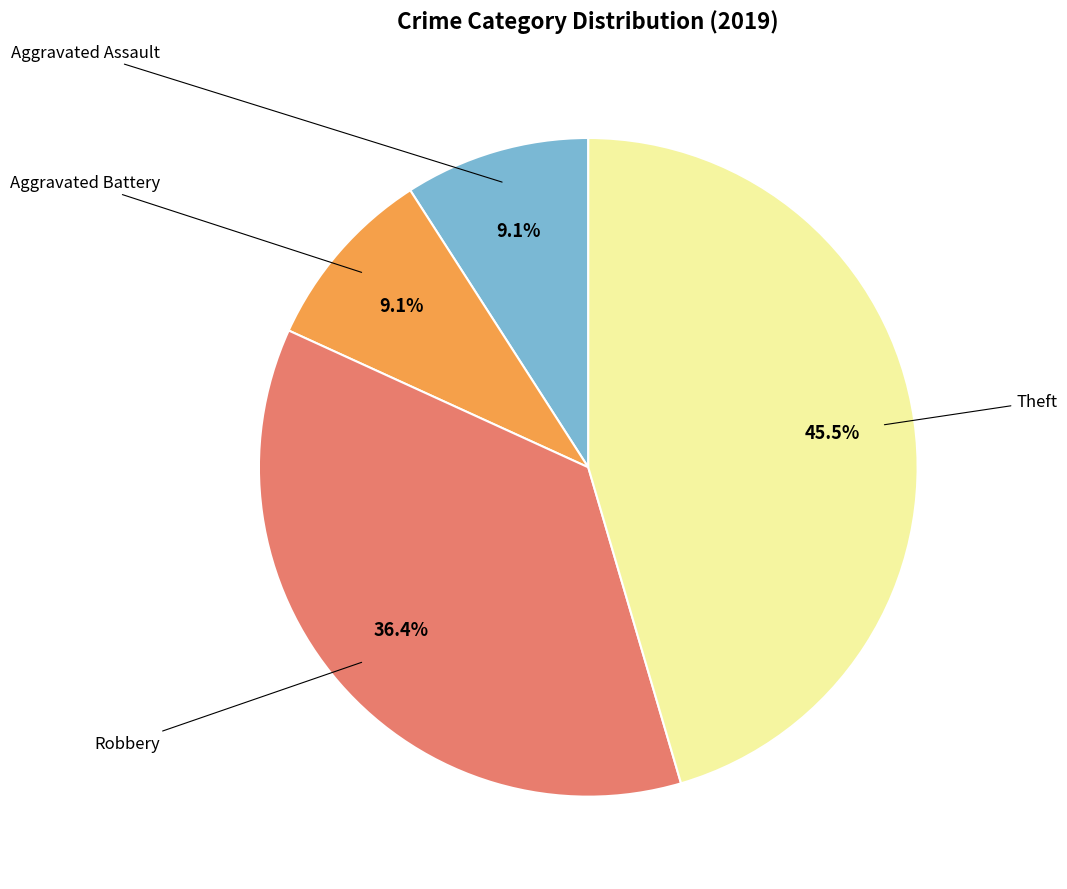

How many segments does this pie chart have?

4